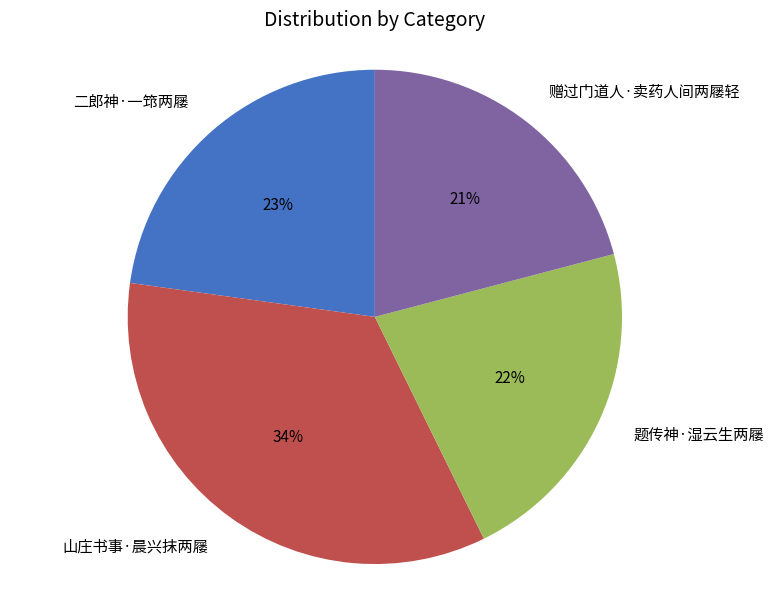

Which slice is the largest?

山庄书事·晨兴抹两屦